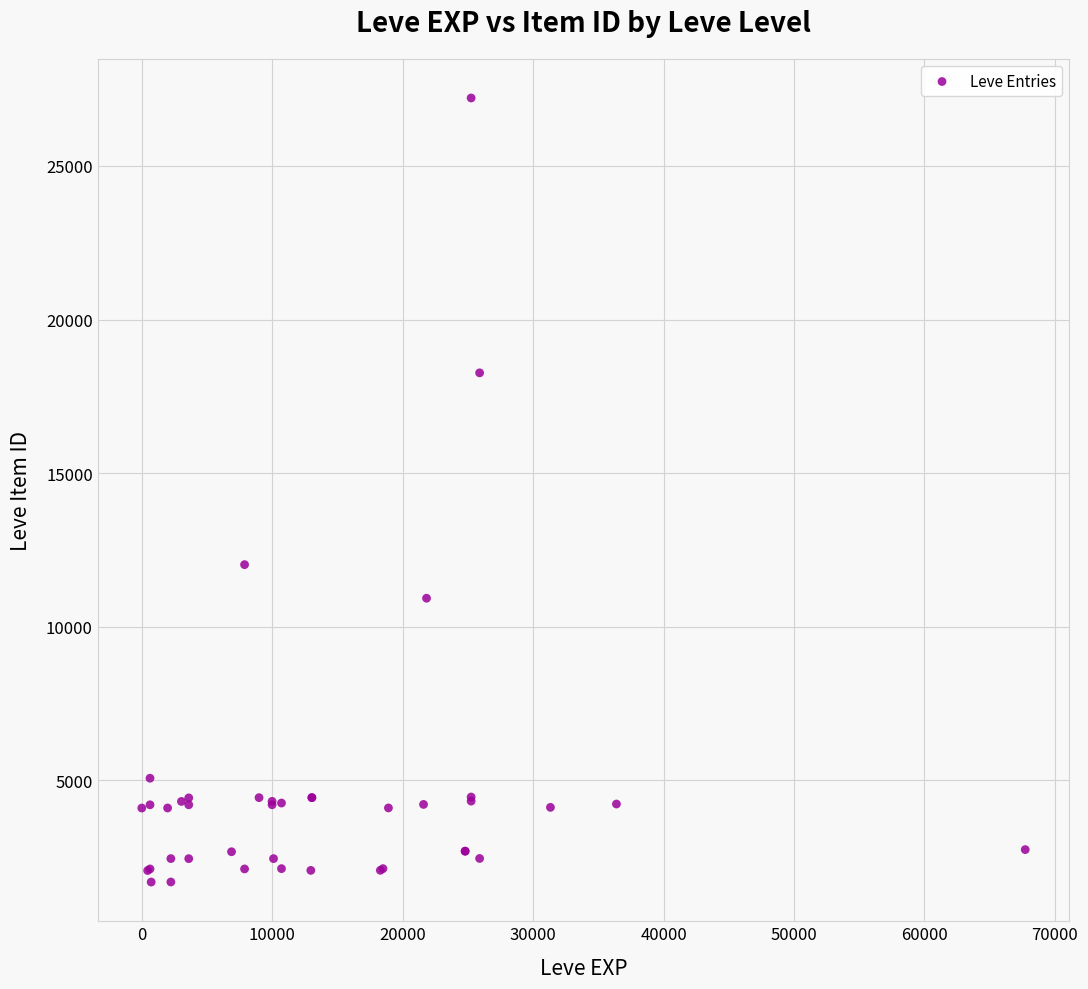

What Y value in the scatter plot is closest to 14448?

12018